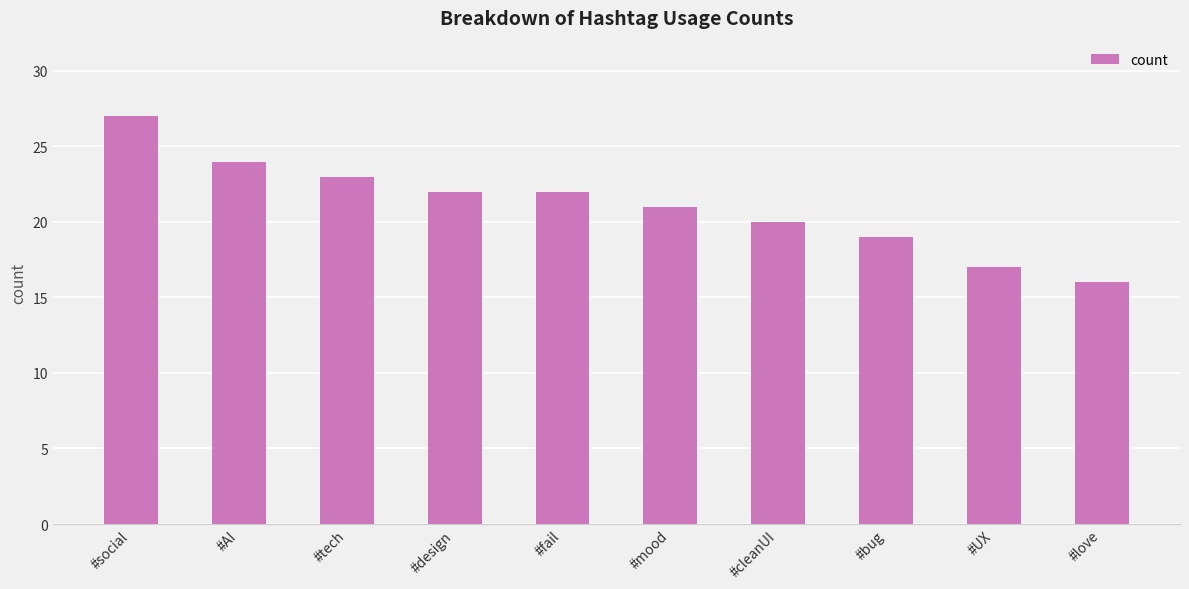

What is the change in value from #design to #mood?

-1